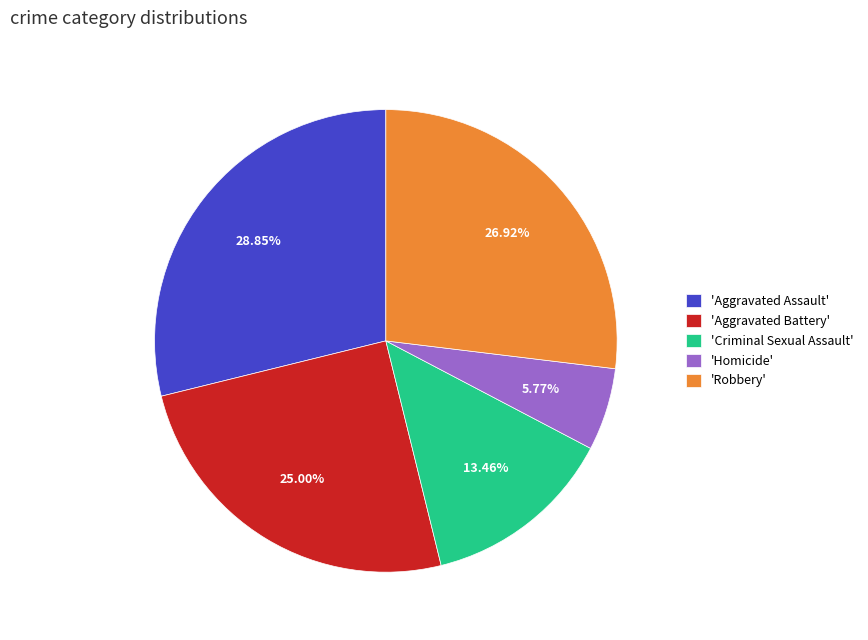

Rank the categories by value from highest to lowest.

'Aggravated Assault', 'Robbery', 'Aggravated Battery', 'Criminal Sexual Assault', 'Homicide'